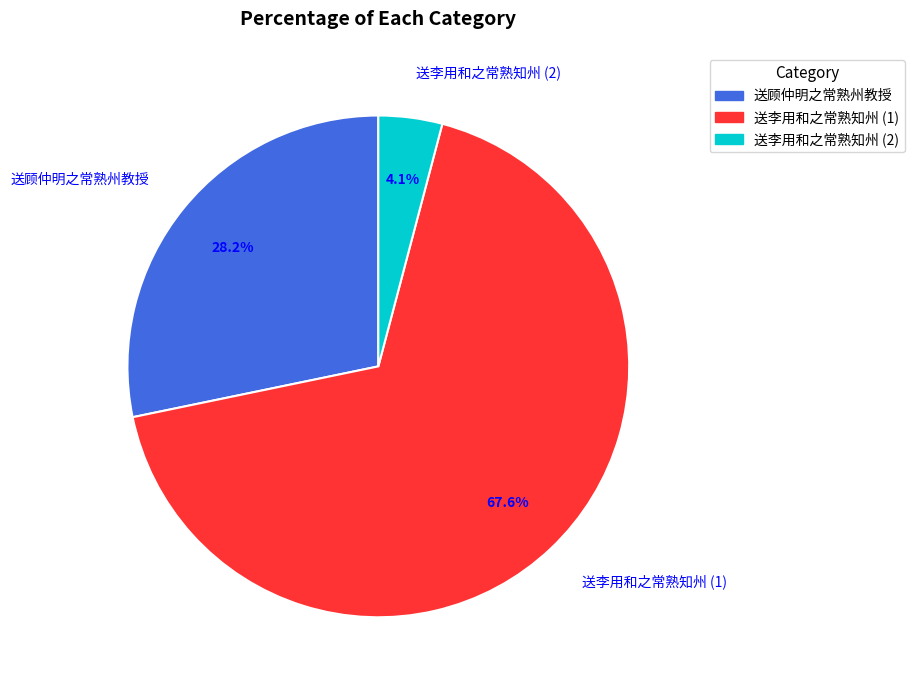

Does any single category account for the majority?

Yes